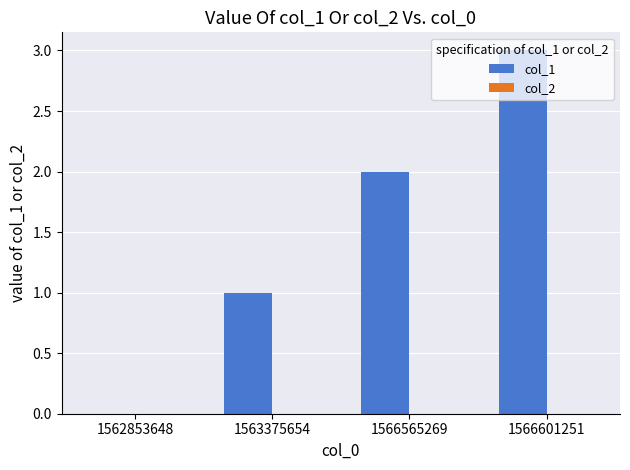

True or false: the data shows 1 at 1563375654.

True